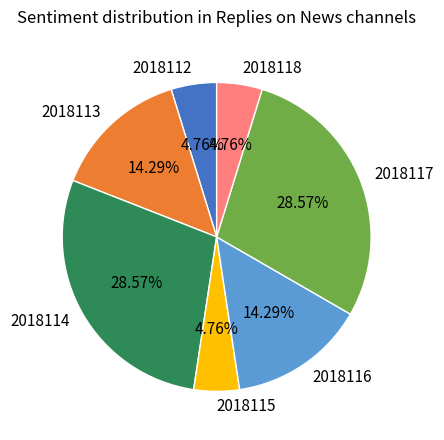

What percentage is the 2018117 slice, to the nearest percent?

29%